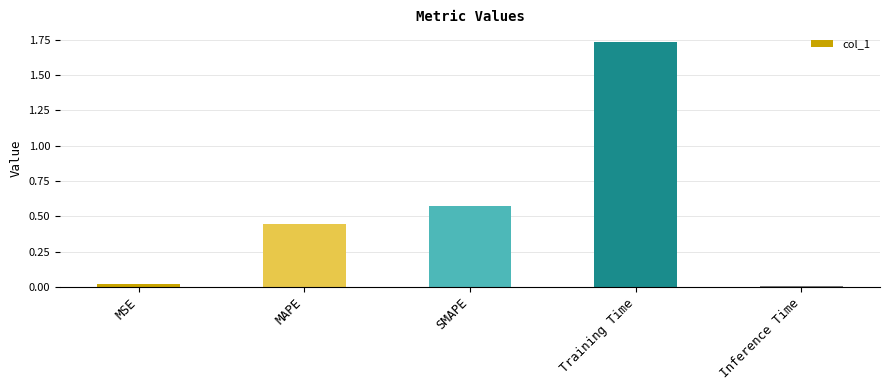

What is the sum of all values?

2.8